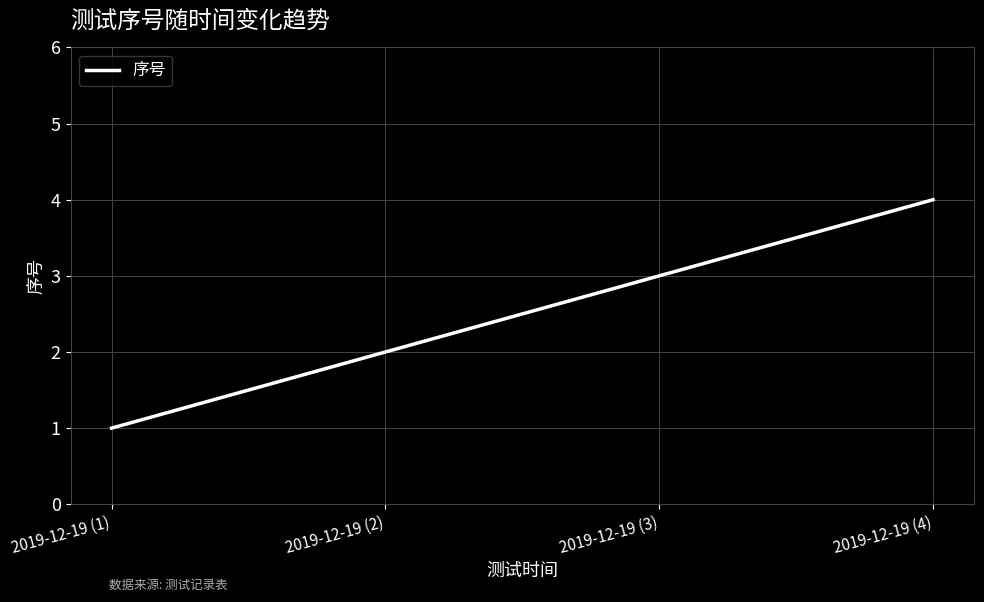

Is this an area chart (filled region under the line)?

No